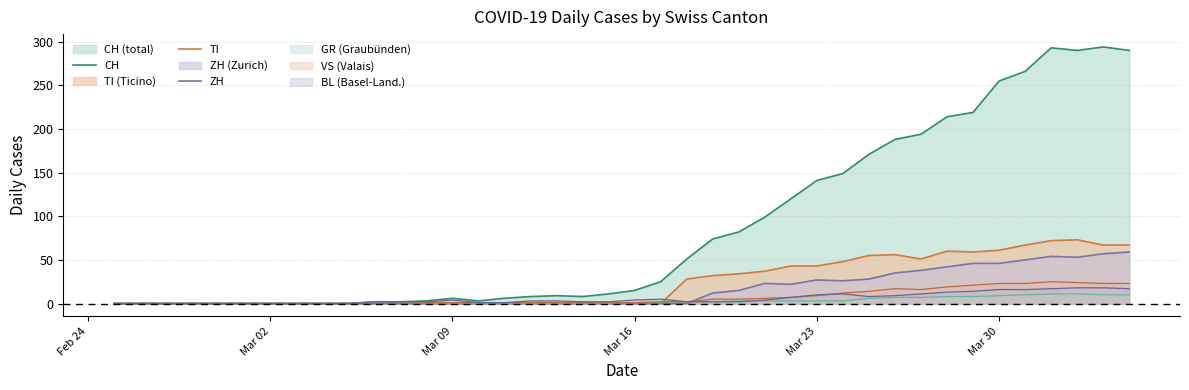

What is the sum of all ZH values?

633